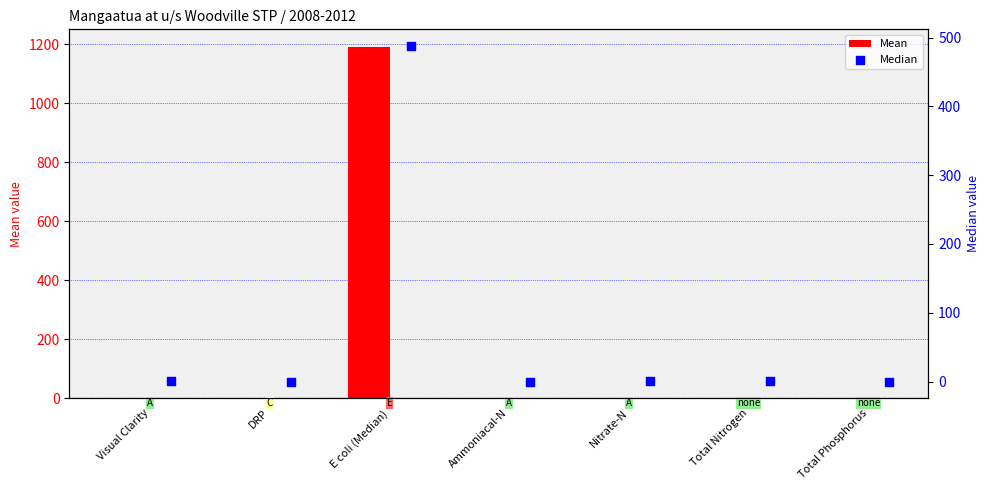

Which series has the largest total across all categories?

Mean